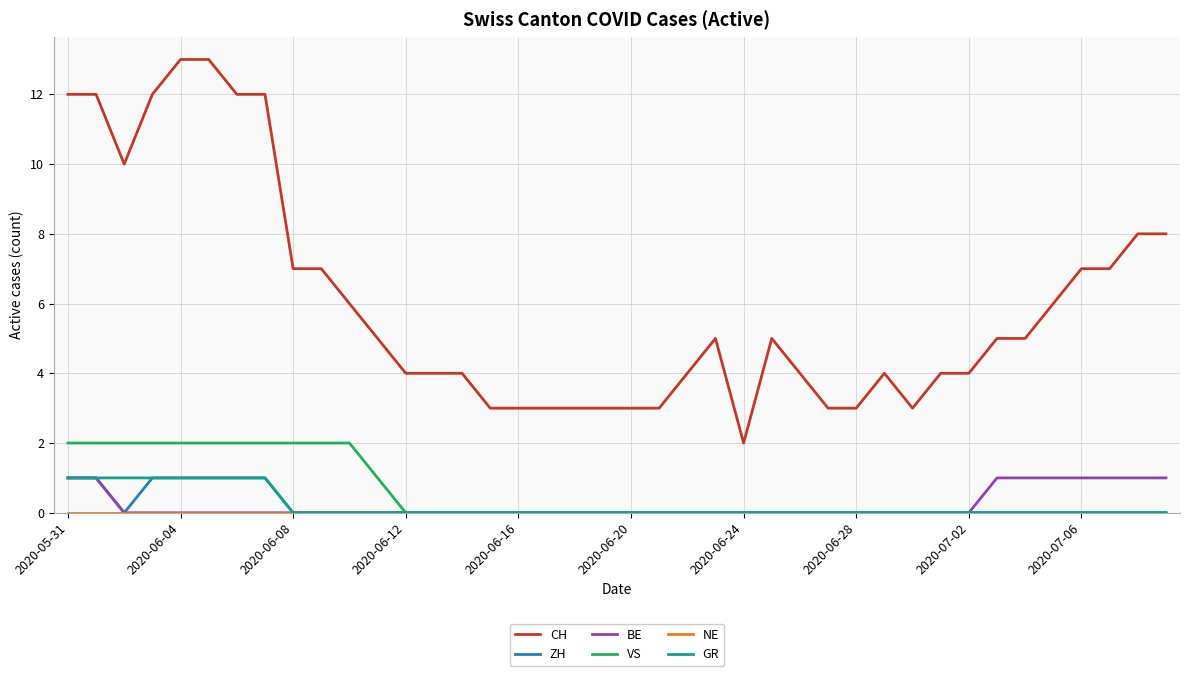

Which series has the largest total across all categories?

CH